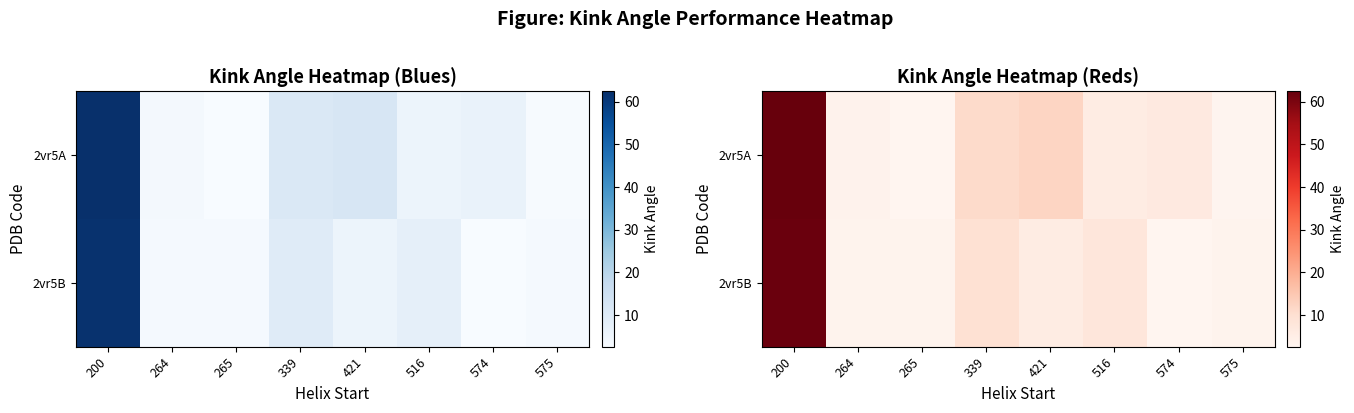

Which series has the largest range (max minus min)?

2vr5A